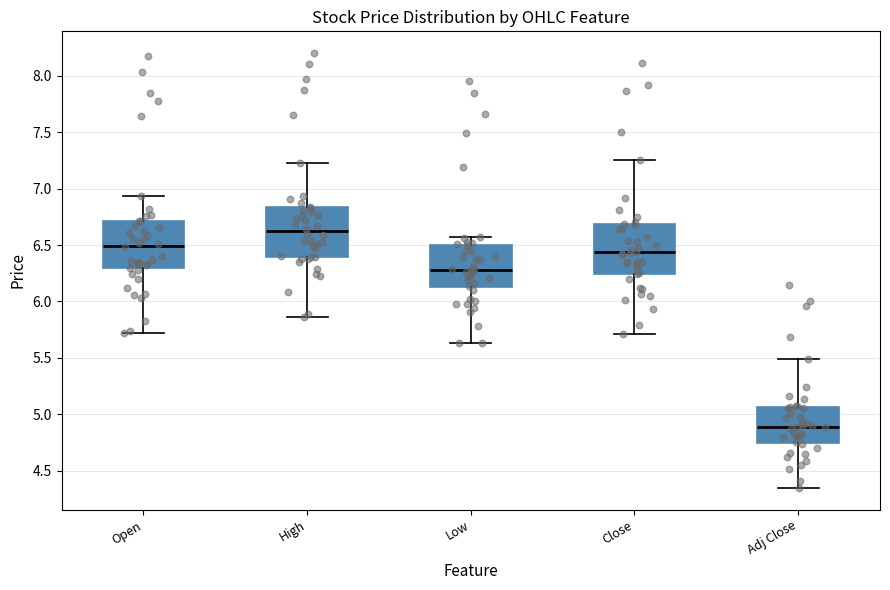

Which box has the lowest median line?

Adj Close